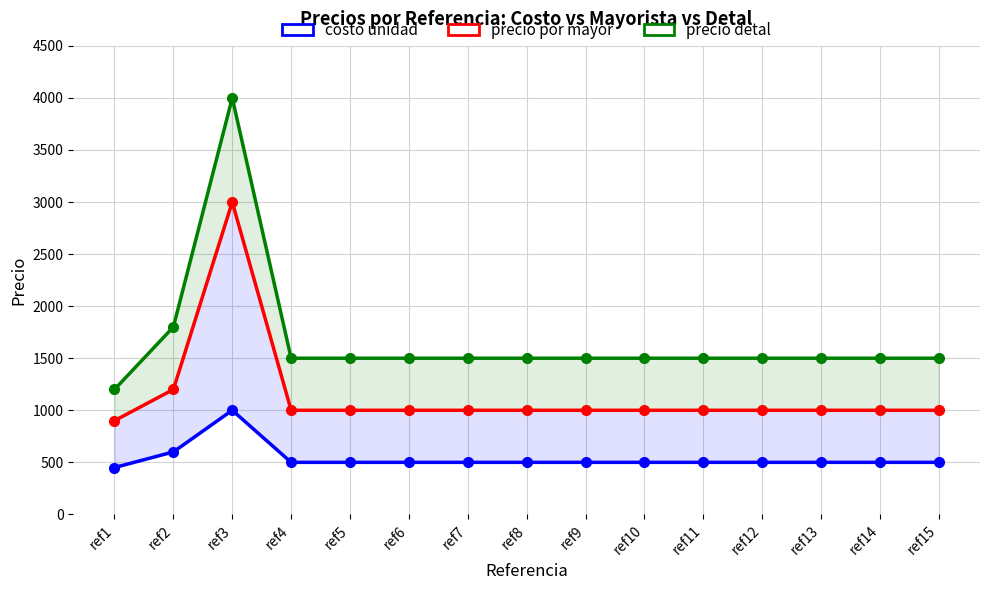

Which series has the largest range (max minus min)?

precio detal